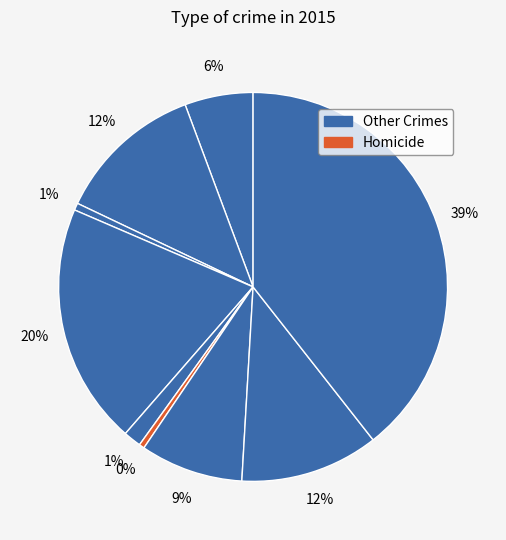

Count the number of slices in the pie.

9